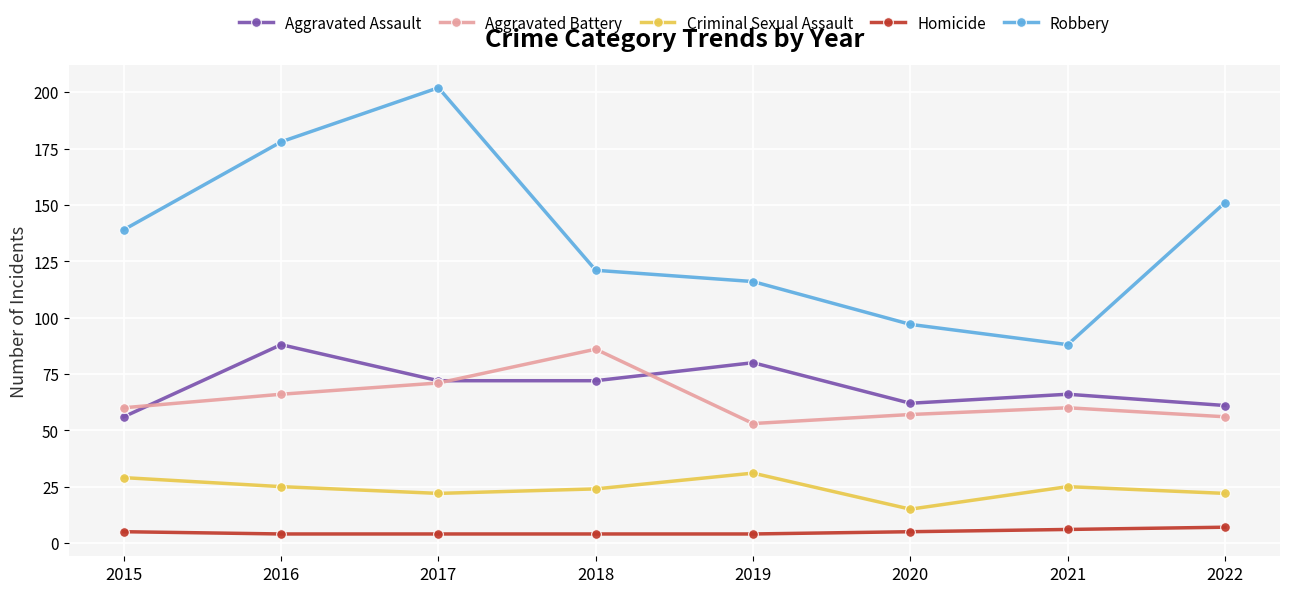

What is the total value across all series at 2021?

245